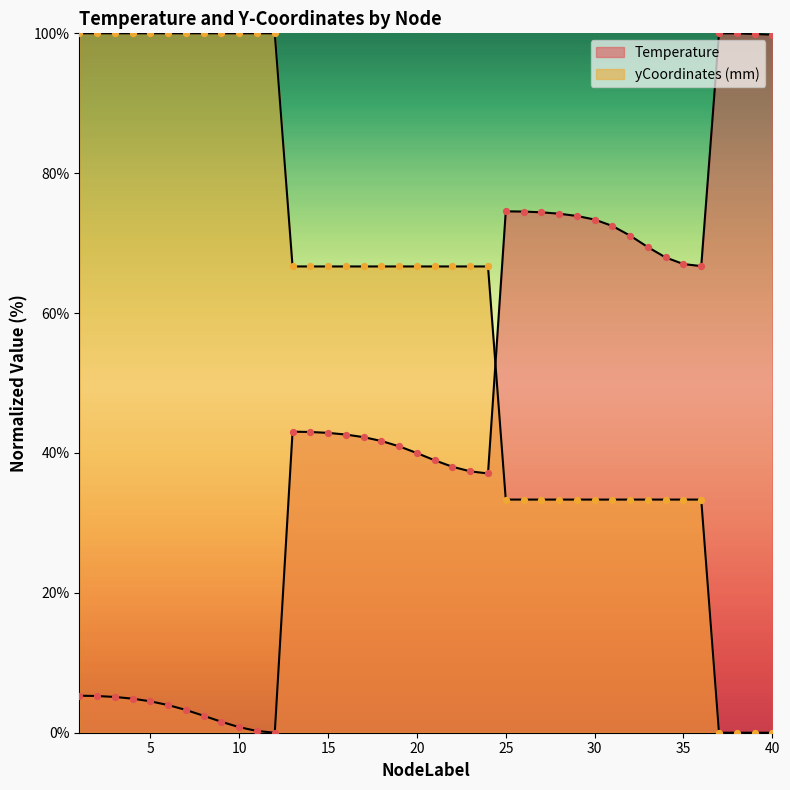

Which series has the largest total across all categories?

yCoordinates